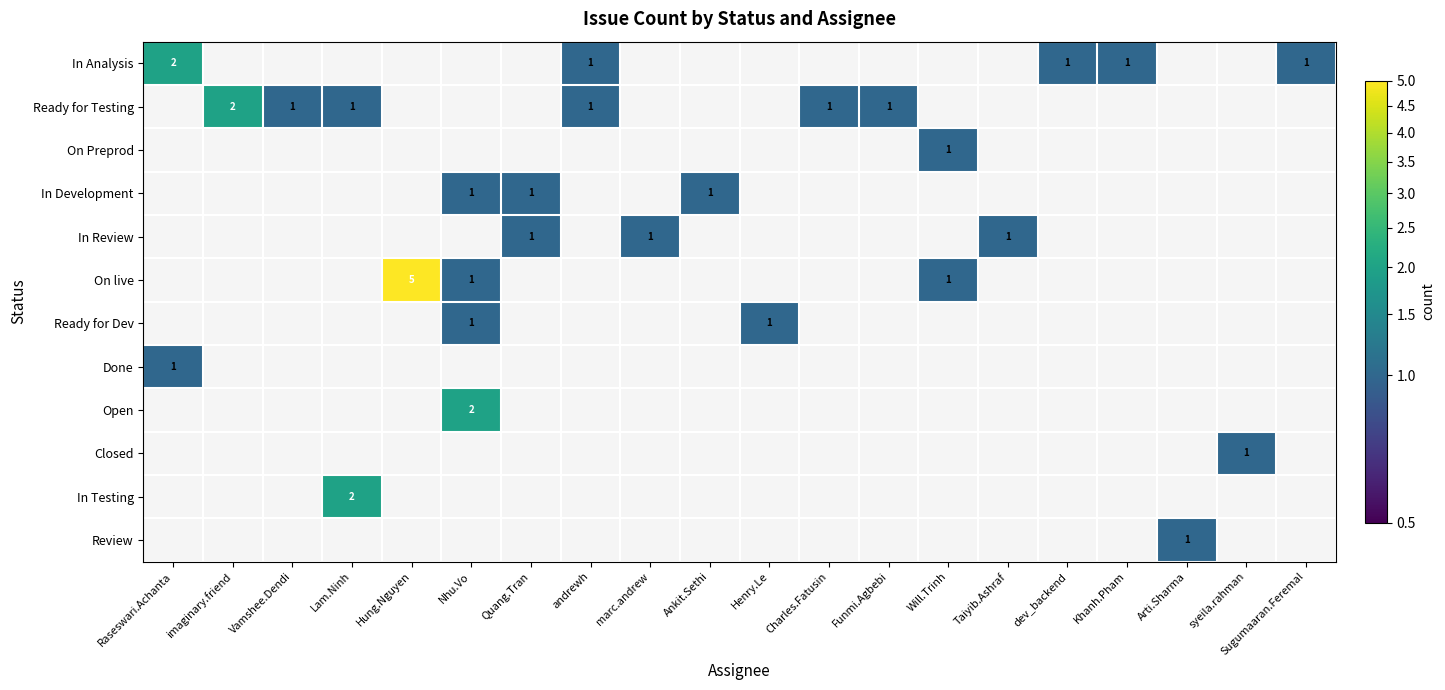

Which has a higher value, Khanh.Pham or Arti.Sharma?

Khanh.Pham